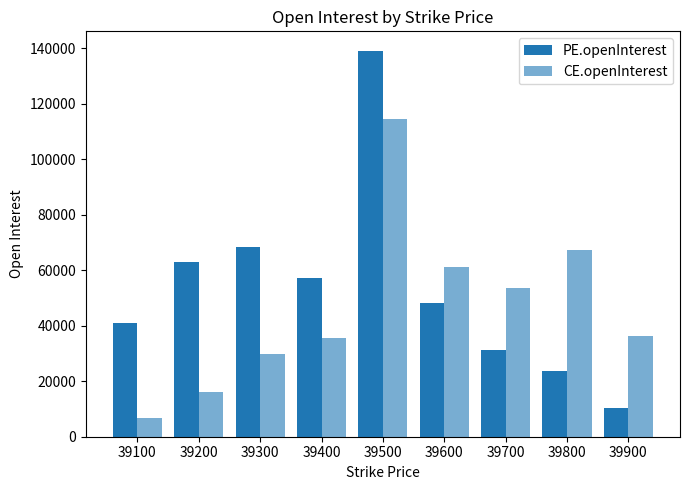

Count the number of categories in the chart.

9